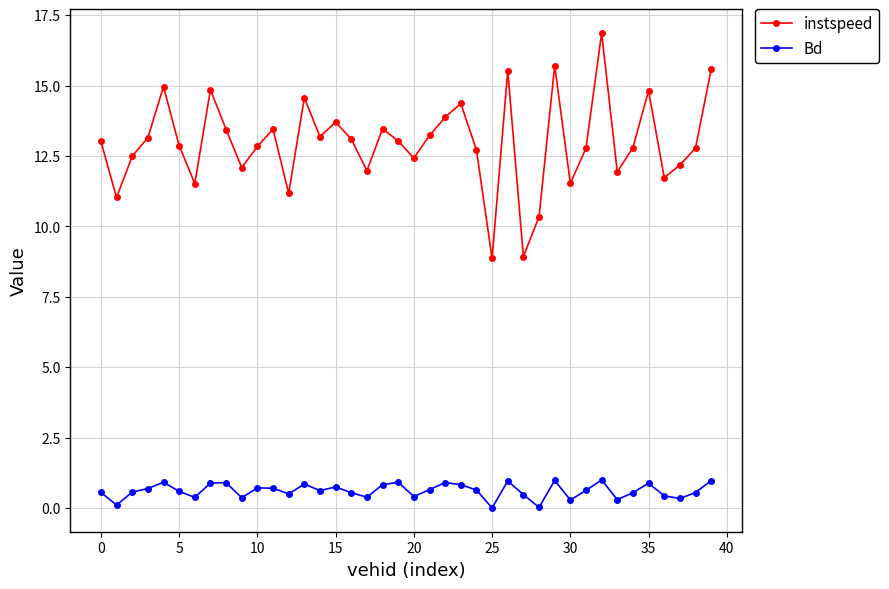

True or false: Bd and instspeed cross at least once.

False